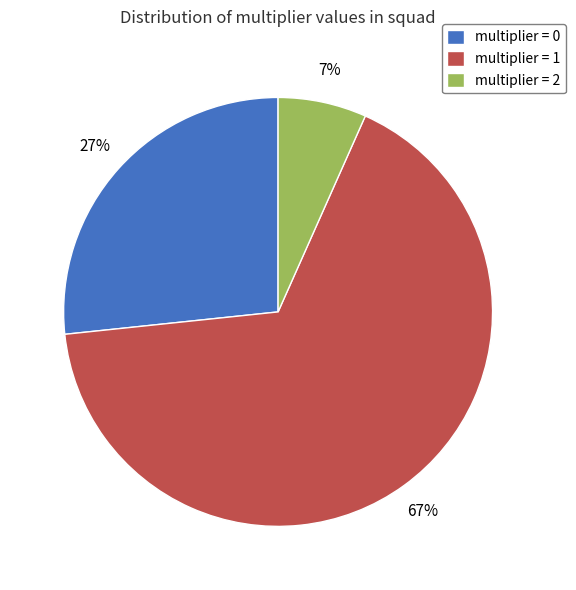

Between multiplier = 0 and multiplier = 1, which is larger?

multiplier = 1